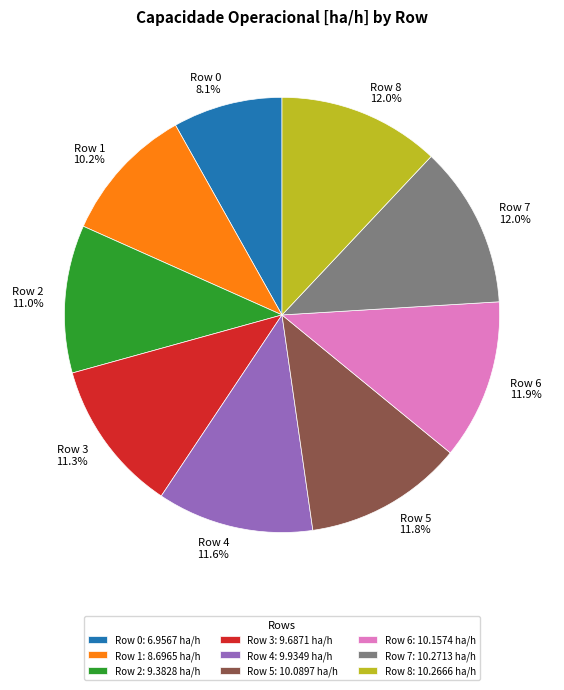

Between Row 7 and Row 3, which is larger?

Row 7